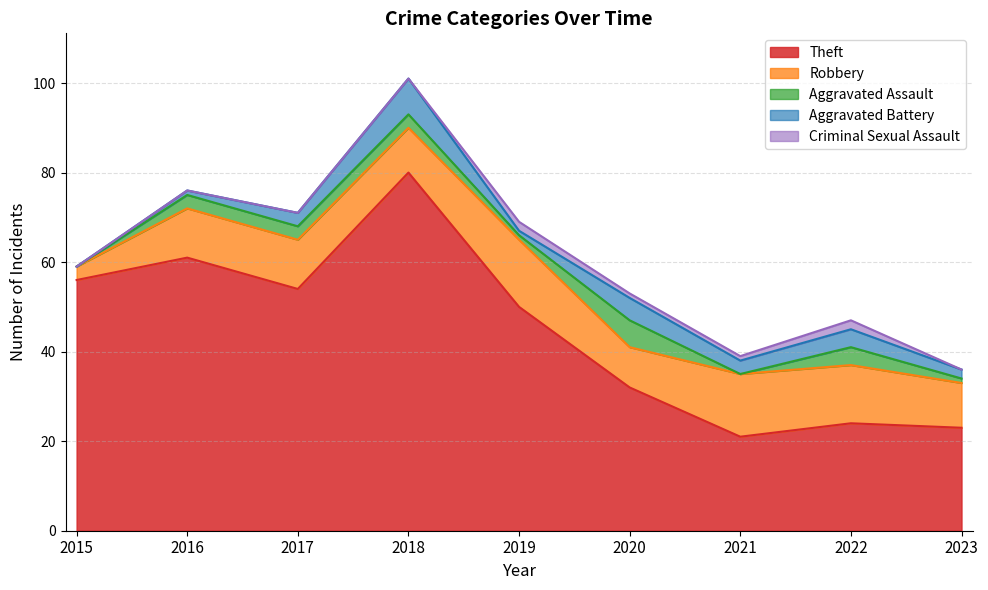

Does the chart have visible grid lines?

Yes